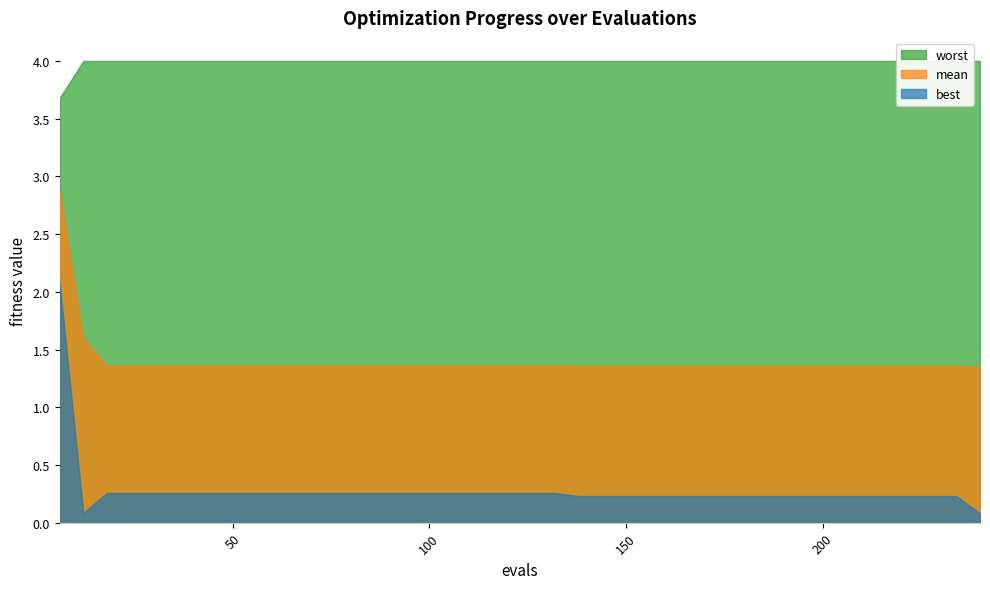

Which series has the largest total across all categories?

worst